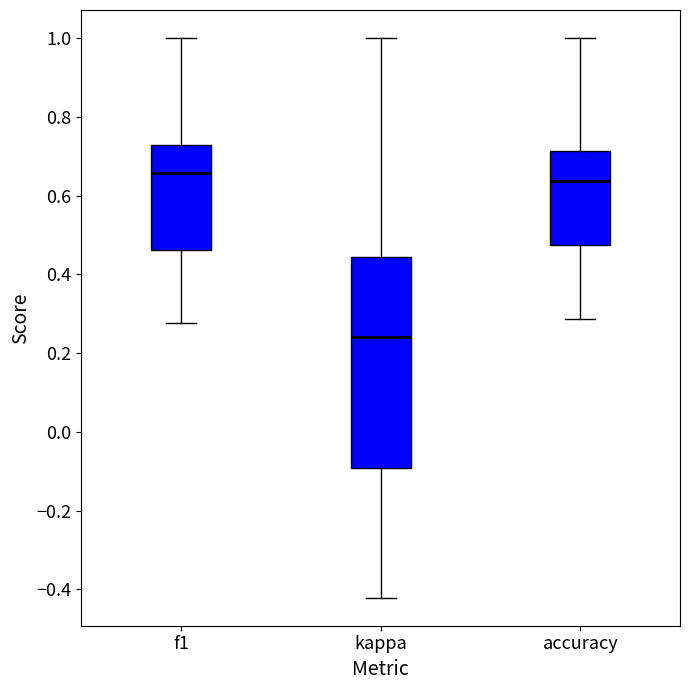

Where is the lower edge of the box for kappa on the y-axis? The values are not printed on the chart, so give them approximately, as read against the axis.

-0.10